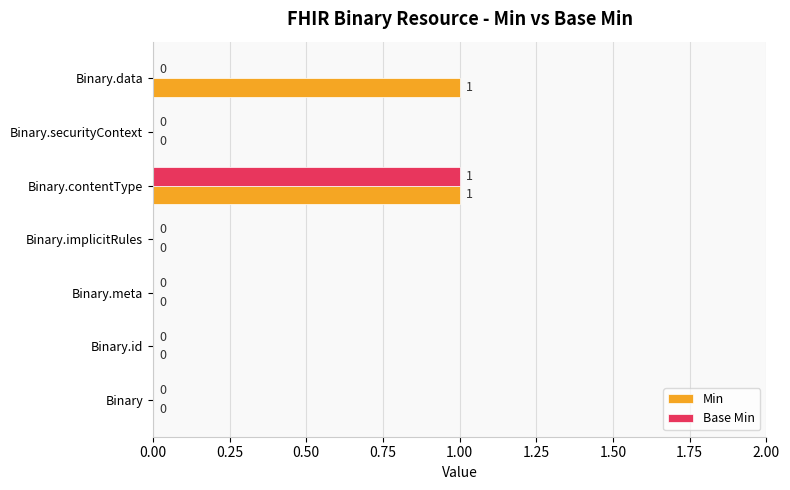

True or false: Min has a value of 2 at Binary.contentType.

False